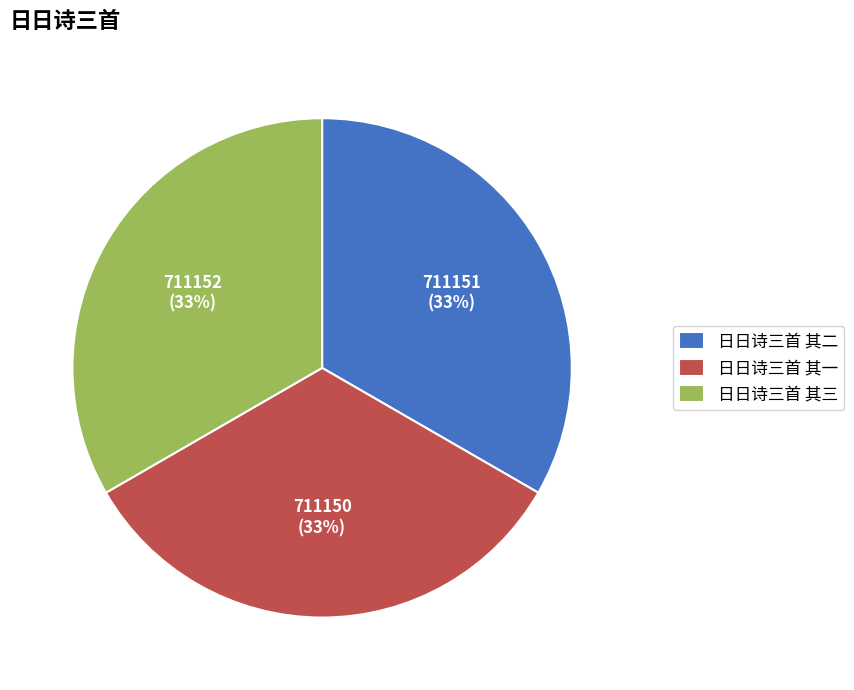

To the nearest percent, what is the average slice percentage?

33%